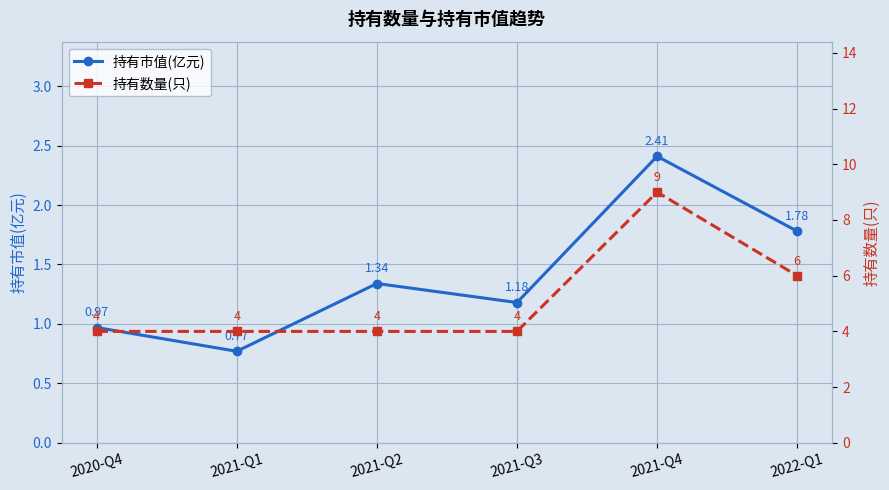

What is the lowest value of the 持有数量(只) series?

4.0